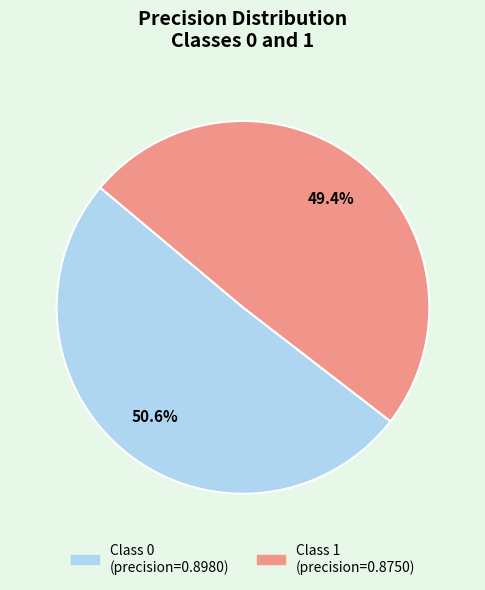

To the nearest percent, what is the difference between the largest and smallest slice percentages?

1%